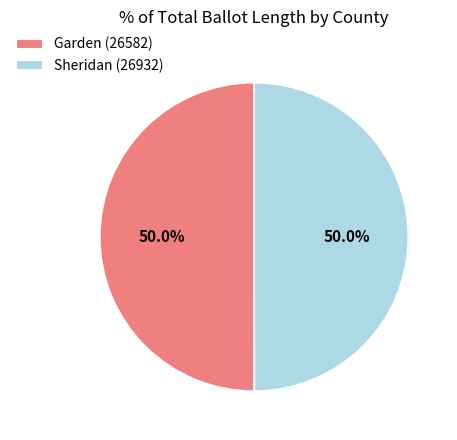

How many slices are in this pie chart?

2